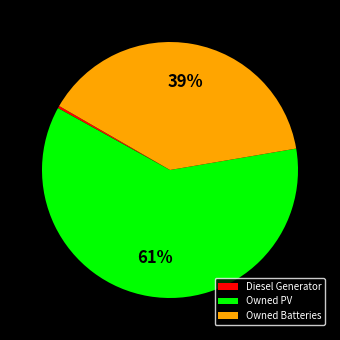

Is the sum of Diesel Generator and Owned Batteries greater than half?

No